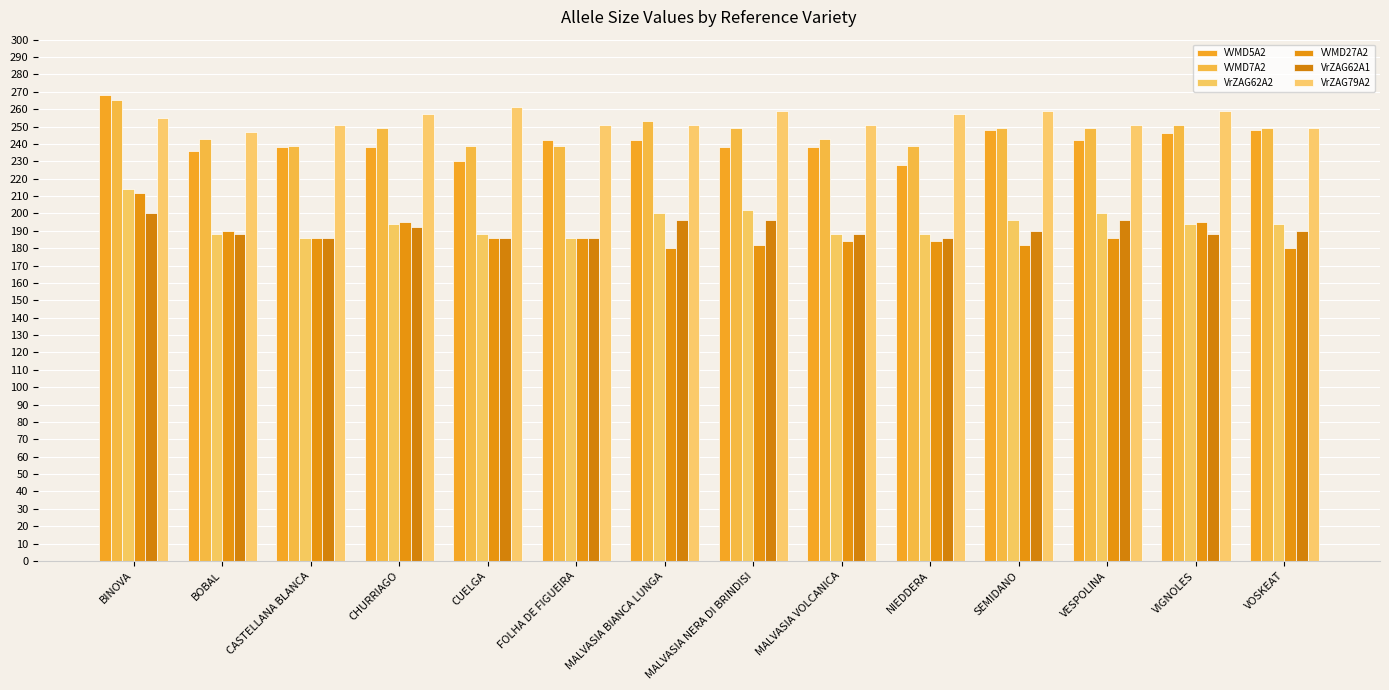

What is the label of the 14th bar from the left?

VOSKEAT